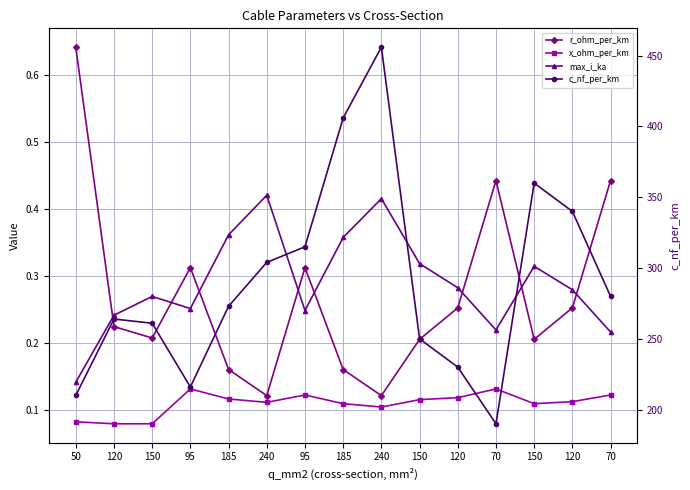

What is the sum of the max_i_ka values at 120 and 50?

0.4